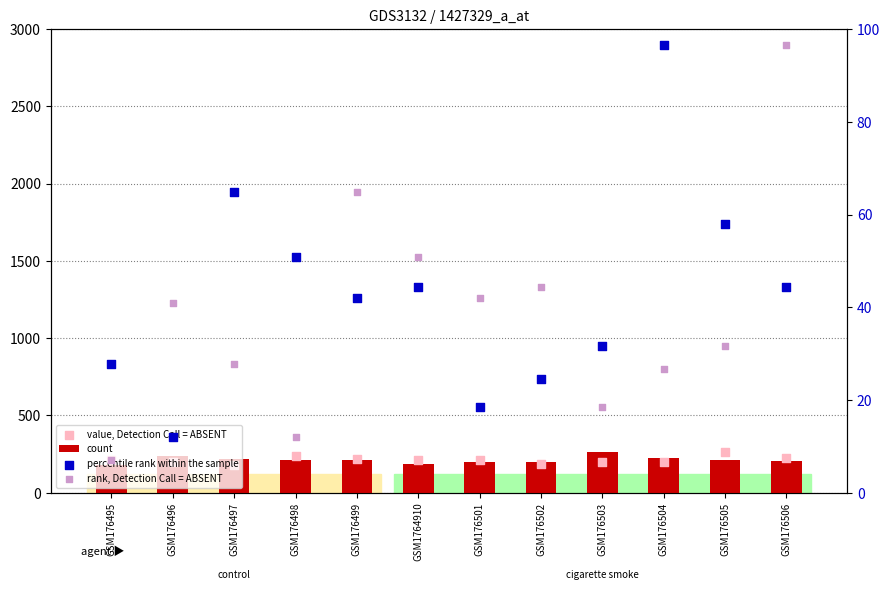

Which series contains the lowest Y value?

rank, Detection Call = ABSENT